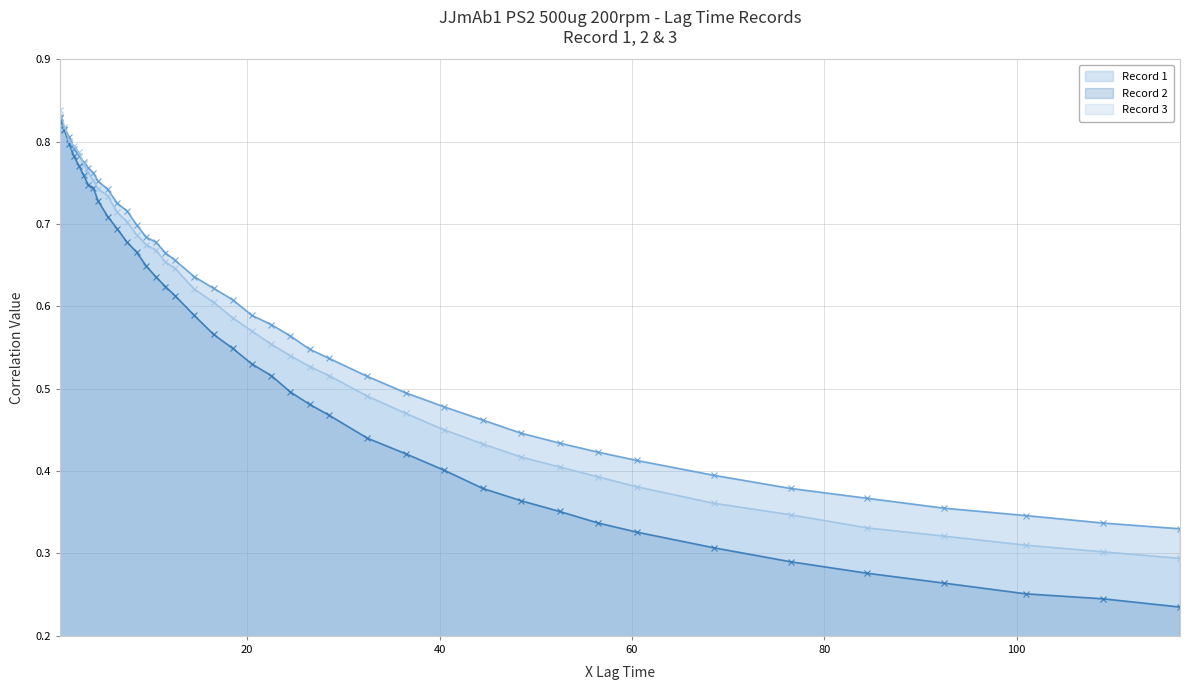

True or false: Record 2 and Record 1 intersect in this chart.

False